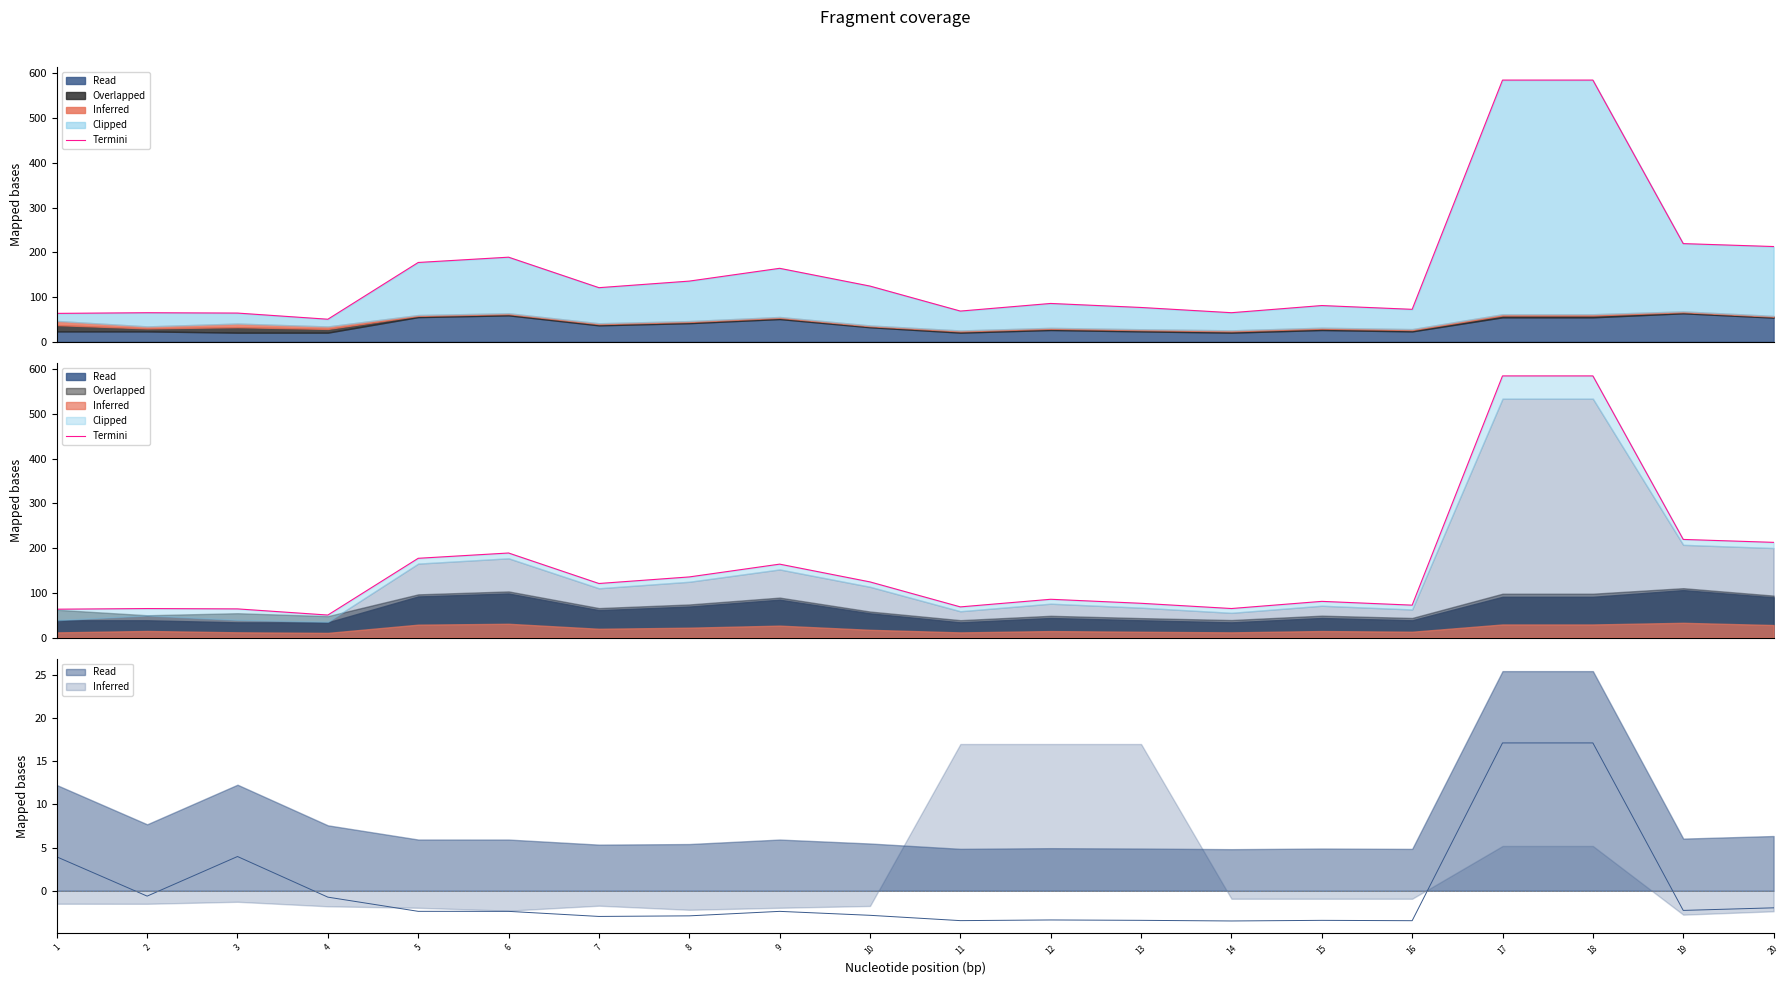

What is the sum of the values at 19 and 5?

396.7